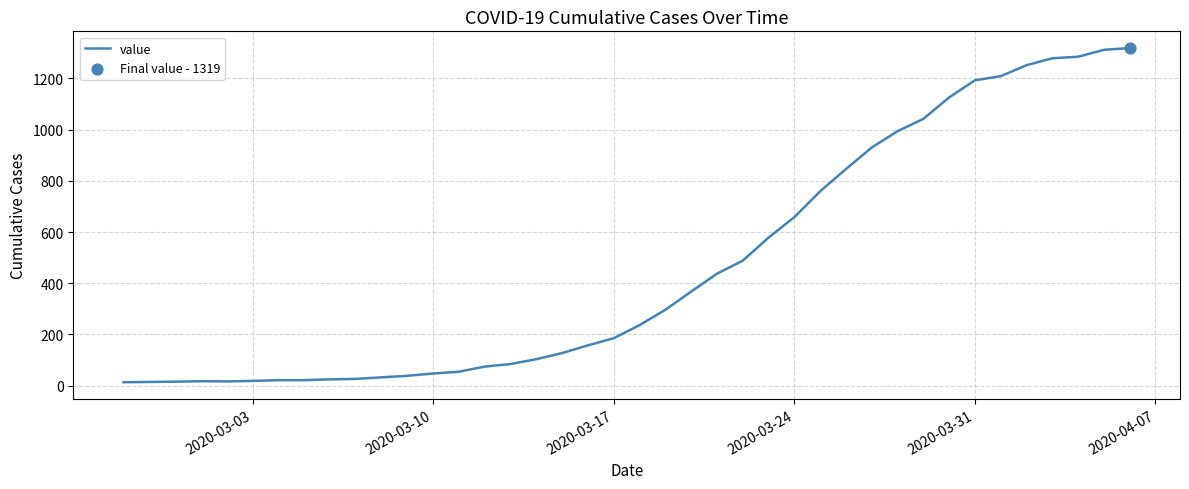

What is the greatest value displayed?

1319